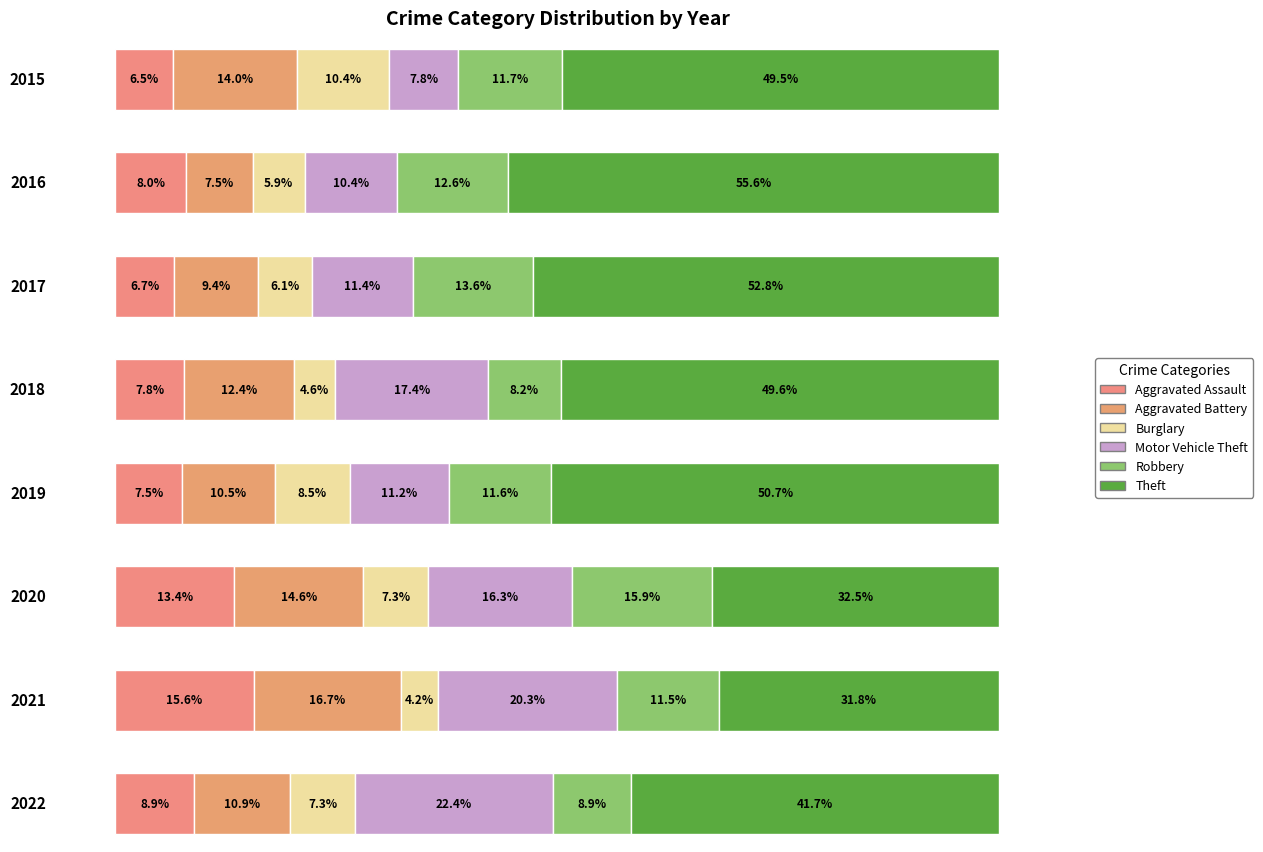

Which label corresponds to the smallest value in the chart?

2021